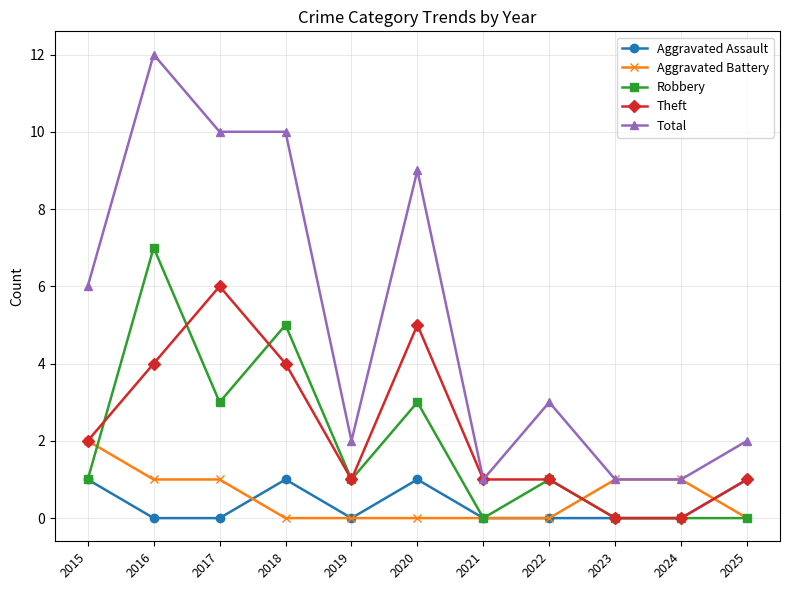

Where is the first local maximum for Aggravated Assault?

2018